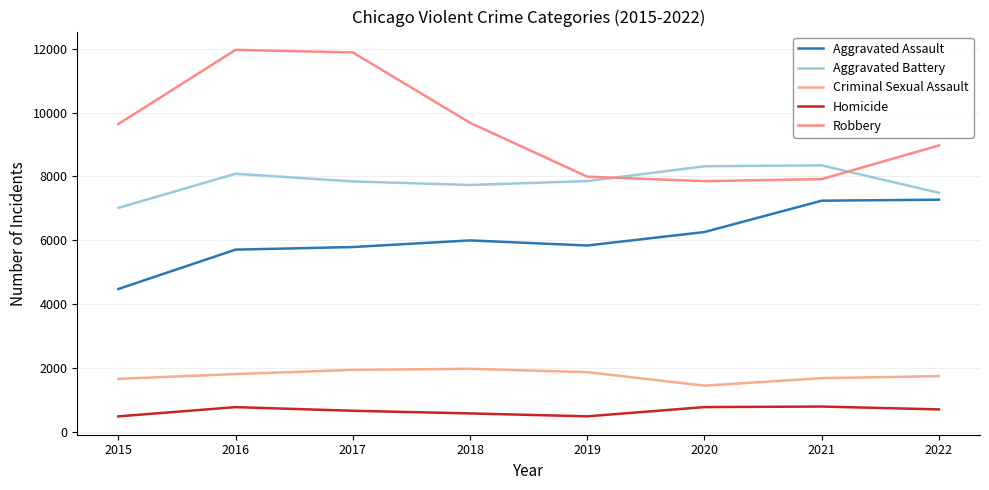

In Robbery, how many points are lower than both neighbors (excluding endpoints)?

1